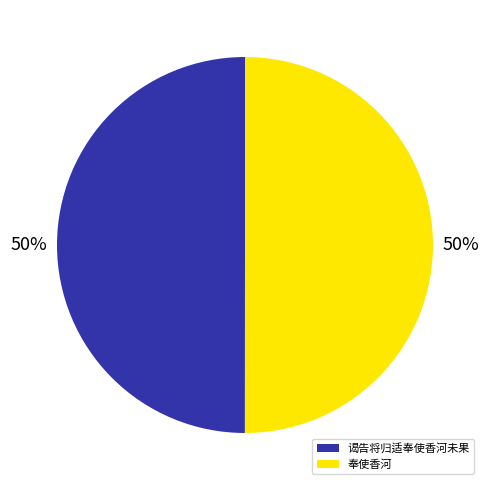

What percentage is the 奉使香河 slice, to the nearest percent?

50%